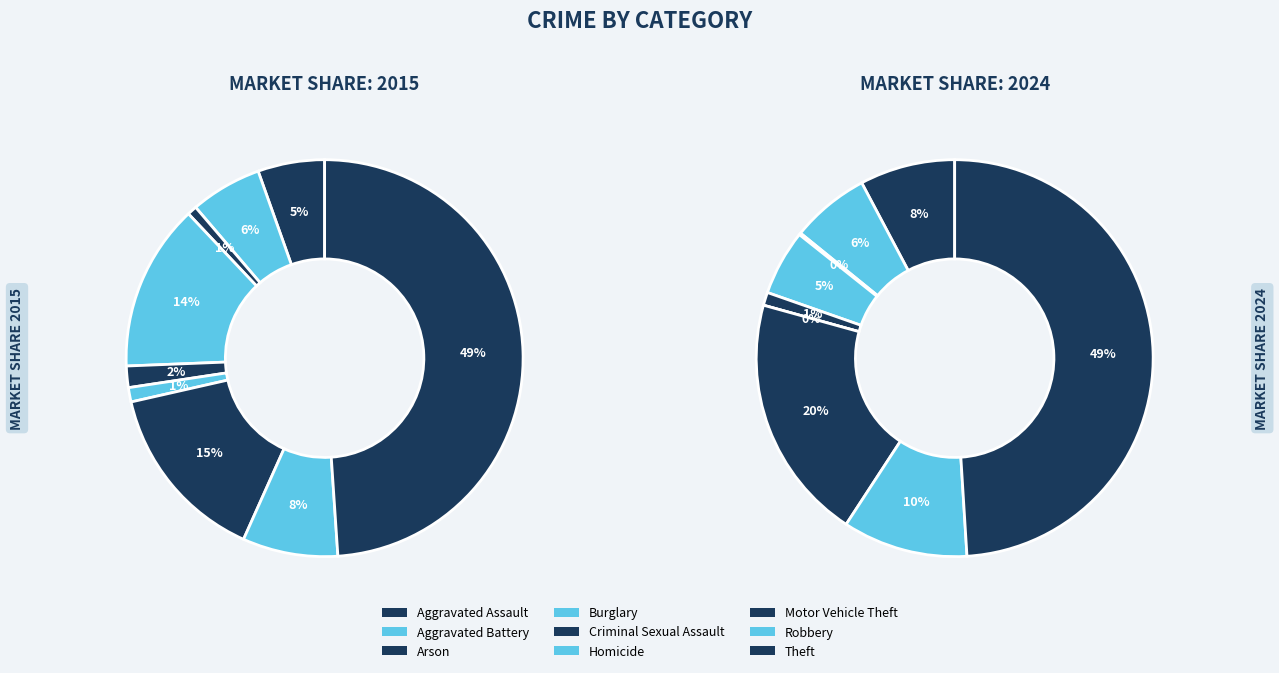

Is the sum of Aggravated Battery and Criminal Sexual Assault greater than half?

No